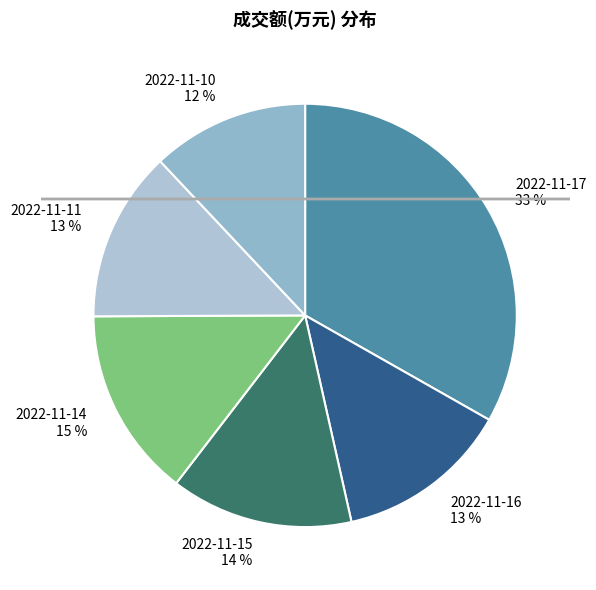

Between 2022-11-11 and 2022-11-17, which is larger?

2022-11-17